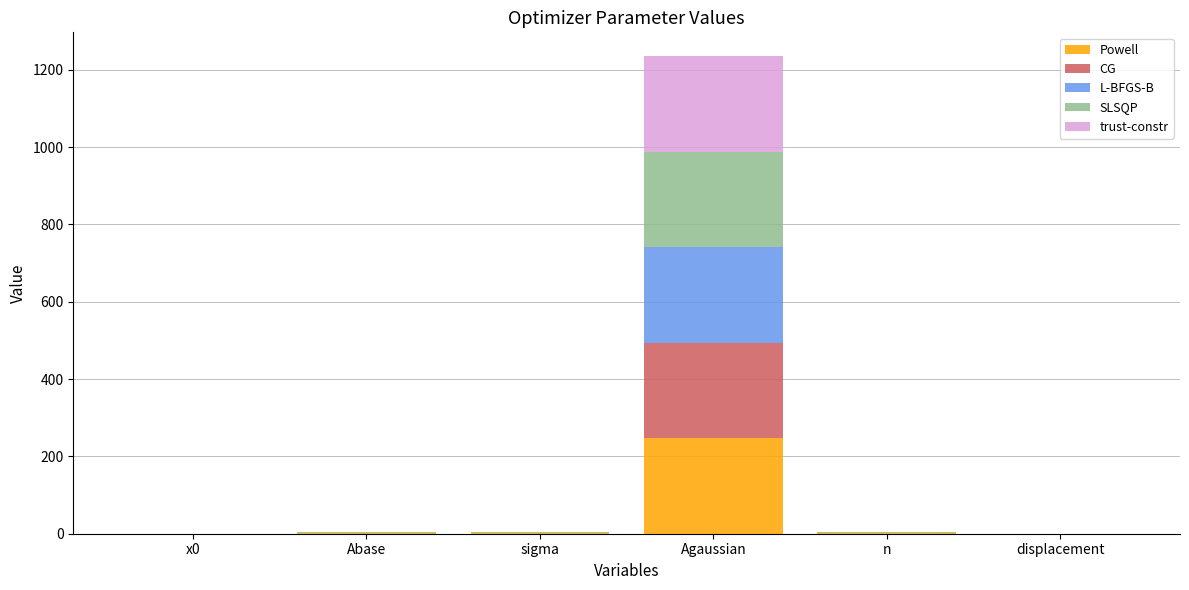

Is it true that Powell equals -108.5 at displacement?

False